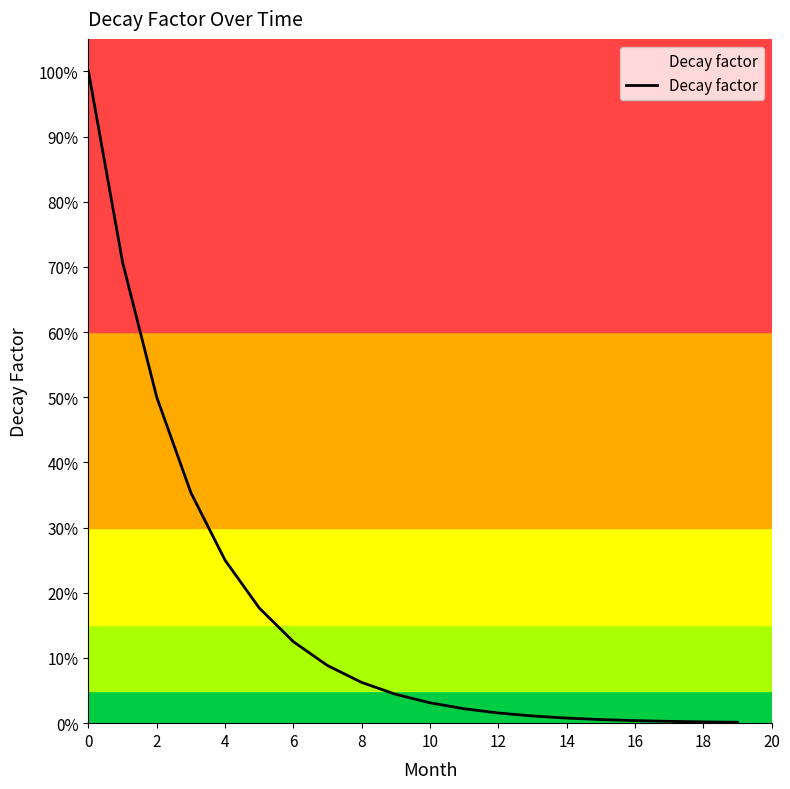

Is this an area chart (filled region under the line)?

Yes